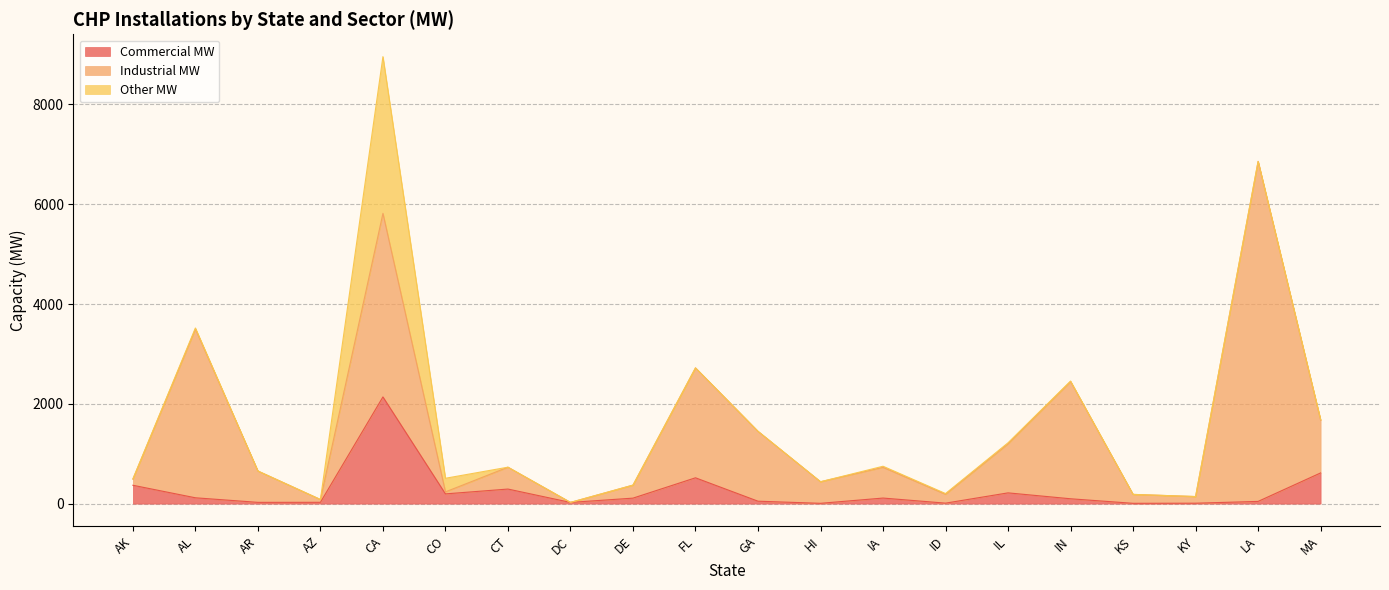

At which category is the sum across all series the highest?

CA